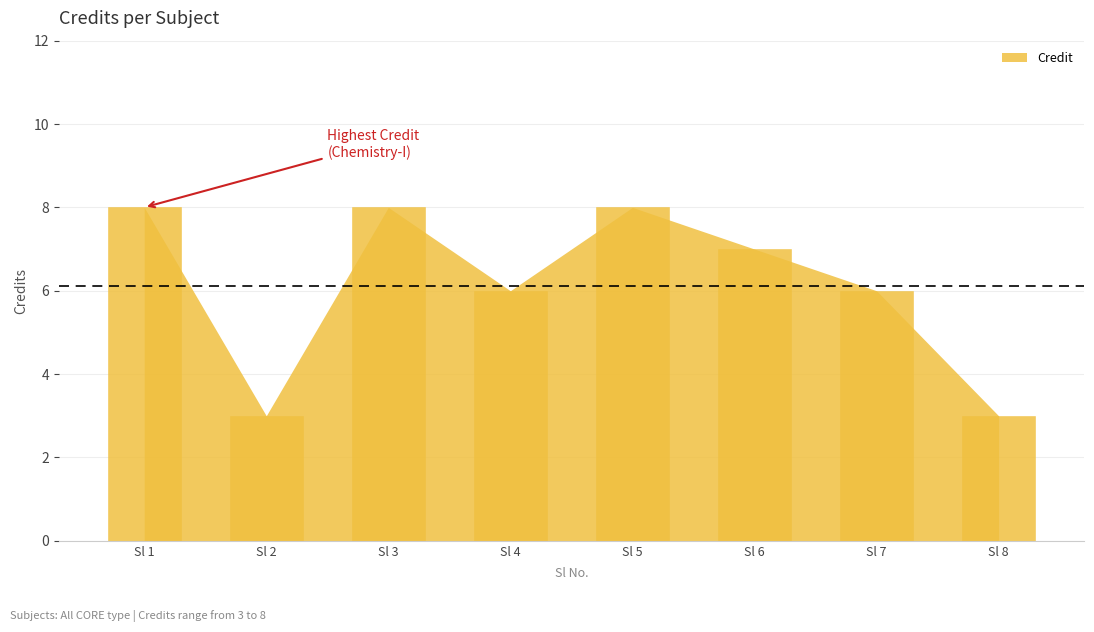

What is the sum of all values?

49